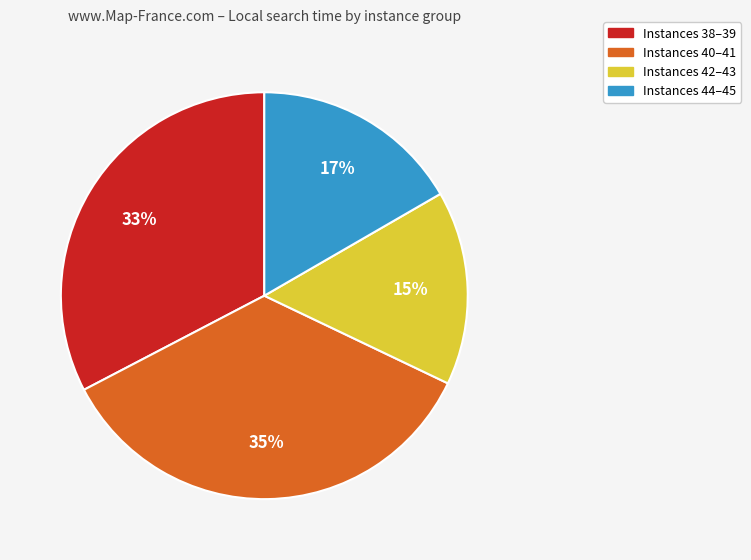

Is there any slice that represents more than half of the pie?

No